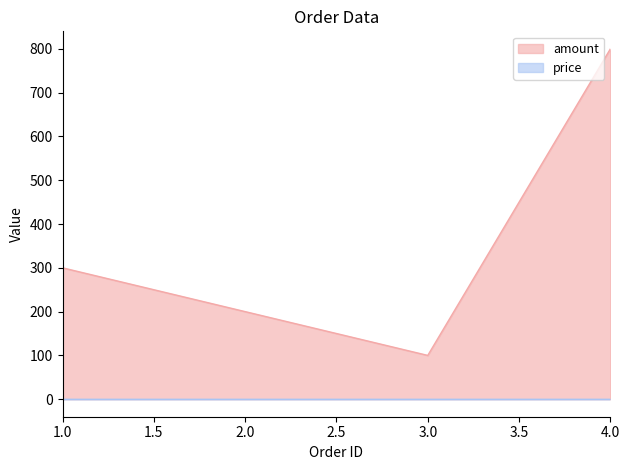

What is the minimum value shown in the chart?

1